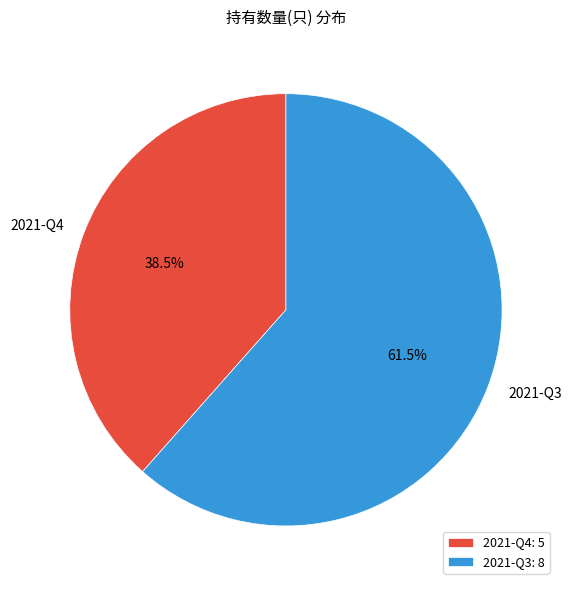

Do 2021-Q3 and 2021-Q4 together represent more than half of the pie?

Yes